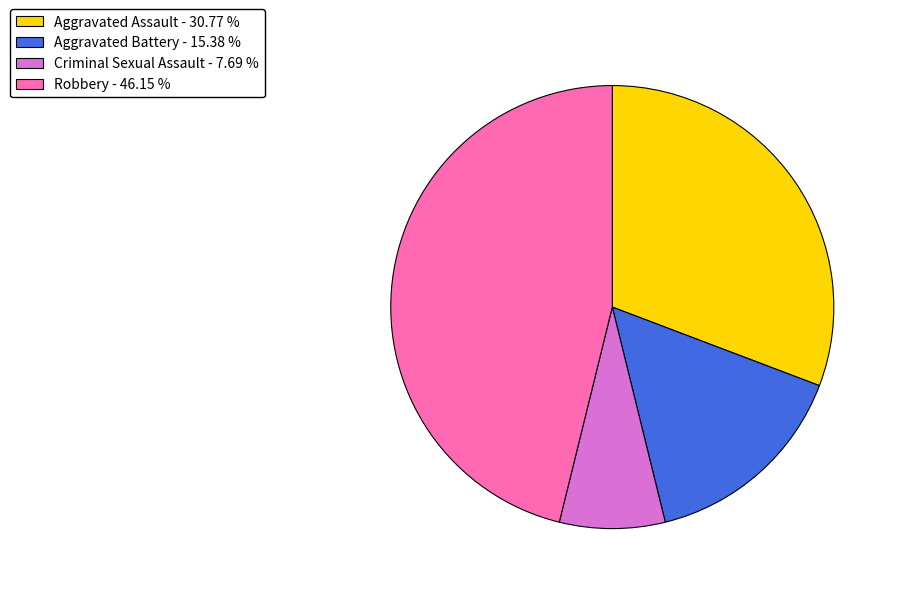

Does Robbery - 46.15 % account for over 50% of the chart?

No